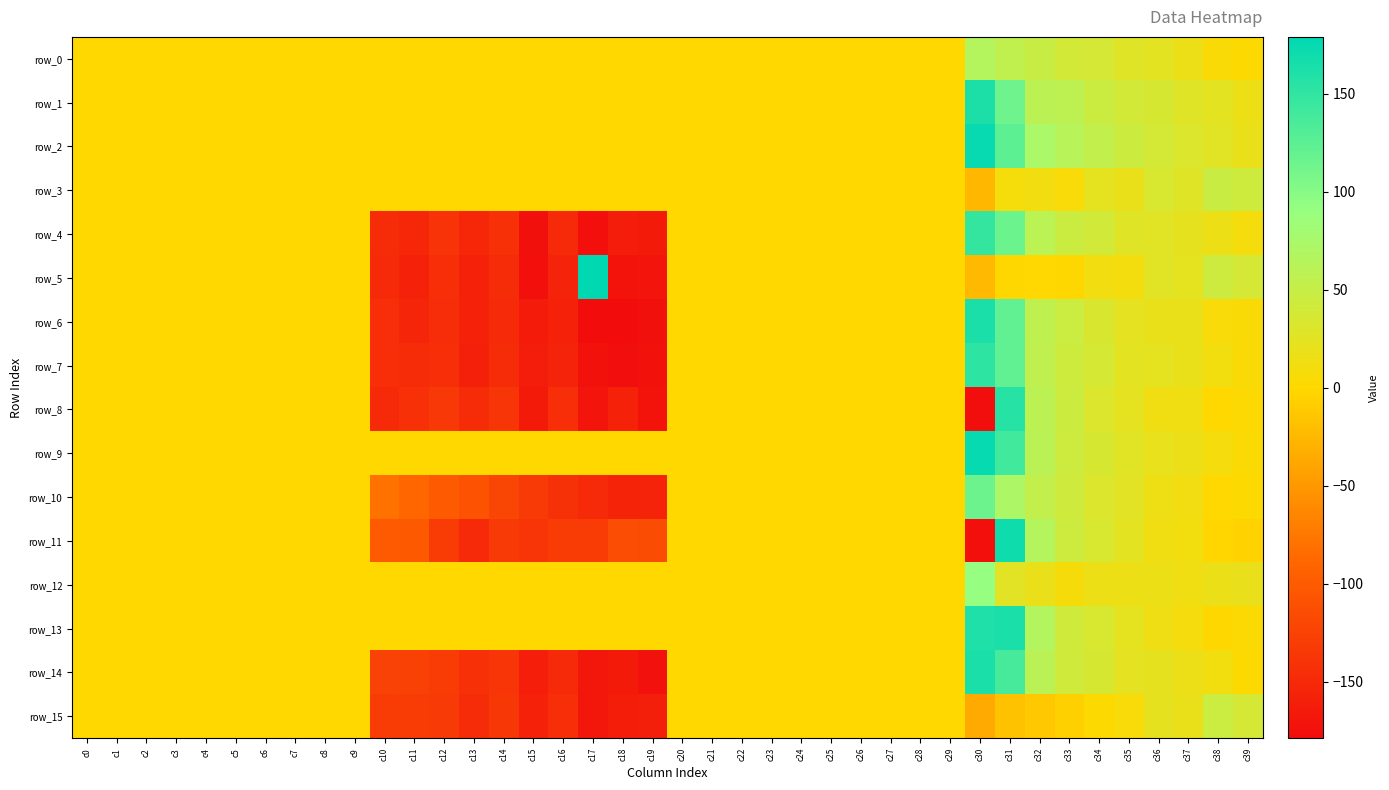

Reading right to left, what are all the values shown in this chart?

row_0: 2.2	5.3	16.4	24.0	27.7	37.8	39.1	48.5	54.8	65.4	0.0	0.0	0.0	0.0	0.0	0.0	0.0	0.0	0.0	0.0	0.0	0.0	0.0	0.0	0.0	0.0	0.0	0.0	0.0	0.0	0.0	0.0	0.0	0.0	0.0	0.0	0.0	0.0	0.0	0.0
row_1: 15.1	24.0	27.1	35.1	38.8	45.6	57.3	58.7	113.6	161.6	0.0	0.0	0.0	0.0	0.0	0.0	0.0	0.0	0.0	0.0	0.0	0.0	0.0	0.0	0.0	0.0	0.0	0.0	0.0	0.0	0.0	0.0	0.0	0.0	0.0	0.0	0.0	0.0	0.0	0.0
row_2: 17.8	26.3	31.2	38.5	44.2	52.6	62.6	73.3	124.0	174.1	0.0	0.0	0.0	0.0	0.0	0.0	0.0	0.0	0.0	0.0	0.0	0.0	0.0	0.0	0.0	0.0	0.0	0.0	0.0	0.0	0.0	0.0	0.0	0.0	0.0	0.0	0.0	0.0	0.0	0.0
row_3: 43.0	46.7	27.9	33.8	18.9	22.4	6.4	11.3	8.4	-25.3	0.0	0.0	0.0	0.0	0.0	0.0	0.0	0.0	0.0	0.0	0.0	0.0	0.0	0.0	0.0	0.0	0.0	0.0	0.0	0.0	0.0	0.0	0.0	0.0	0.0	0.0	0.0	0.0	0.0	0.0
row_4: 9.6	15.0	21.6	26.0	27.1	39.9	45.8	59.0	116.0	147.9	0.0	0.0	0.0	0.0	0.0	0.0	0.0	0.0	0.0	0.0	-165.2	-162.5	-175.5	-150.1	-174.2	-142.6	-151.4	-139.6	-150.8	-147.9	0.0	0.0	0.1	0.0	0.1	0.0	0.1	0.0	0.0	0.0
row_5: 37.5	43.6	22.4	26.5	10.2	11.8	-0.9	0.2	-1.0	-24.1	0.0	0.0	0.0	0.0	0.0	0.0	0.0	0.0	0.0	0.0	-169.9	-171.5	179.0	-155.7	-175.9	-147.3	-157.2	-144.8	-157.0	-149.7	0.0	0.0	0.1	0.0	0.1	0.0	0.1	0.0	0.0	0.0
row_6: 4.5	6.1	17.7	17.8	23.3	33.1	45.4	56.0	121.8	162.3	0.0	0.0	0.0	0.0	0.0	0.0	0.0	0.0	0.0	0.0	-174.1	-178.0	-178.7	-158.2	-163.7	-148.2	-158.5	-145.4	-153.0	-145.2	0.0	0.0	0.0	0.0	0.1	0.0	0.0	0.0	0.0	0.0
row_7: 5.0	10.7	18.1	22.3	24.0	36.2	42.9	56.0	121.7	152.4	0.0	0.0	0.1	0.0	0.1	0.0	0.1	0.0	0.0	0.0	-172.8	-177.0	-172.6	-156.1	-162.5	-146.4	-158.8	-144.2	-147.3	-143.8	0.0	0.0	0.0	0.0	0.1	0.0	0.0	0.0	0.0	0.0
row_8: 2.5	-0.3	13.3	13.3	21.8	31.1	44.4	58.7	156.1	-177.3	0.0	0.0	0.1	0.0	0.1	0.0	0.1	0.0	0.0	0.0	-171.9	-158.1	-170.5	-145.0	-165.2	-137.6	-146.6	-134.0	-142.6	-149.8	0.0	0.0	0.0	0.0	0.0	0.0	0.1	0.0	0.0	0.0
row_9: 3.5	8.5	16.2	20.2	26.5	35.6	43.7	60.1	140.3	175.1	0.0	0.0	0.1	0.0	0.1	0.0	0.1	0.0	0.0	0.0	0.0	0.0	0.0	0.0	0.0	0.0	0.0	0.0	0.0	0.0	0.0	0.0	0.0	0.0	0.0	0.0	0.0	0.0	0.0	0.0
row_10: 2.0	0.2	12.5	14.6	25.9	31.4	42.3	53.2	71.5	115.3	0.0	0.0	0.0	0.0	0.0	0.0	0.0	0.0	0.0	0.0	-156.0	-154.7	-149.7	-141.0	-131.8	-120.3	-108.6	-99.9	-89.2	-79.4	0.0	0.0	0.0	0.0	0.0	0.0	0.0	0.0	0.0	0.0
row_11: -4.1	-1.8	10.7	12.7	24.5	33.8	44.1	65.5	169.9	-175.6	0.0	0.0	0.1	0.0	0.1	0.0	0.1	0.0	0.0	0.0	-114.8	-113.7	-131.2	-129.9	-137.4	-133.1	-149.6	-130.0	-101.3	-99.8	0.0	0.0	0.0	0.0	0.0	0.0	0.0	0.0	0.0	0.0
row_12: 19.0	17.4	12.8	15.5	15.1	15.0	7.8	17.7	25.9	90.3	0.0	0.0	0.0	0.0	0.0	0.0	0.0	0.0	0.0	0.0	0.0	0.0	0.0	0.0	0.0	0.0	0.0	0.0	0.0	0.0	0.0	0.0	0.0	0.0	0.0	0.0	0.0	0.0	0.0	0.0
row_13: 3.5	-0.9	9.9	13.9	22.1	34.0	41.6	66.4	162.8	160.6	0.0	0.0	0.1	0.0	0.1	0.0	0.1	0.0	0.0	0.0	0.0	0.0	0.0	0.0	0.0	0.0	0.0	0.0	0.0	0.0	0.0	0.0	0.0	0.0	0.0	0.0	0.0	0.0	0.0	0.0
row_14: 2.0	11.3	16.2	21.2	23.8	35.8	41.8	60.1	137.1	163.6	0.0	0.0	0.0	0.0	0.1	0.0	0.1	0.0	0.0	0.0	-173.3	-164.9	-168.7	-148.4	-161.2	-137.5	-143.1	-130.5	-125.4	-124.8	0.0	0.0	0.0	0.0	0.1	0.0	0.1	0.0	0.0	0.0
row_15: 37.5	45.1	18.5	21.4	6.3	2.2	-6.6	-12.6	-17.2	-35.9	0.0	0.0	0.0	0.0	0.0	0.0	0.0	0.0	0.0	0.0	-159.6	-161.4	-168.7	-143.8	-157.8	-136.0	-146.5	-133.0	-129.9	-130.2	0.0	0.0	0.1	0.0	0.1	0.0	0.1	0.0	0.0	0.0